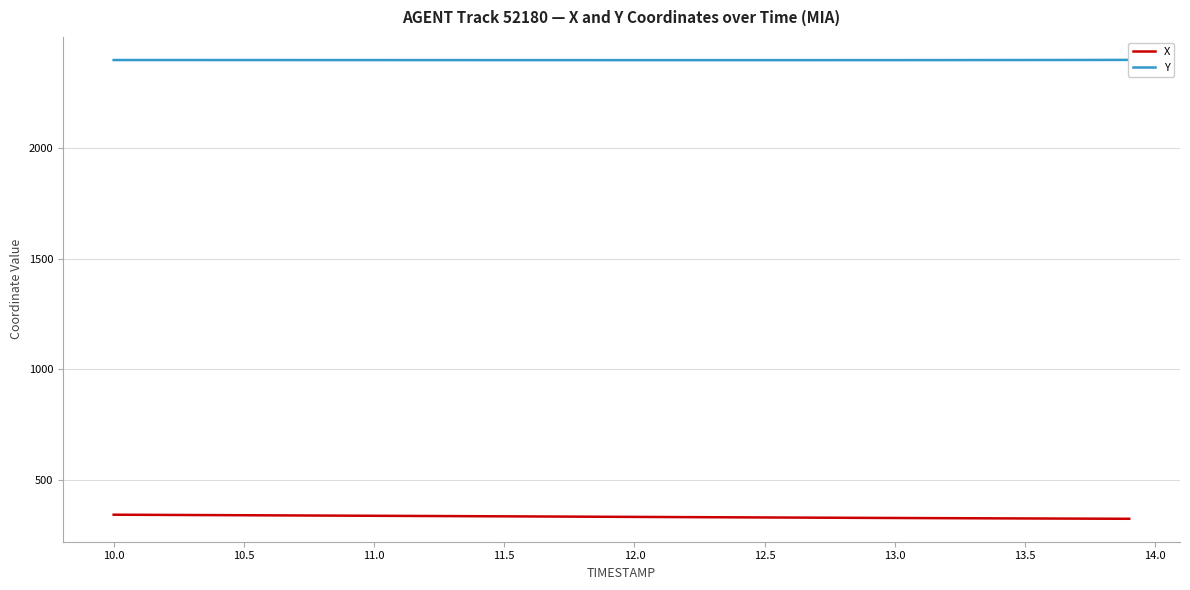

How many data points does each series have?

40